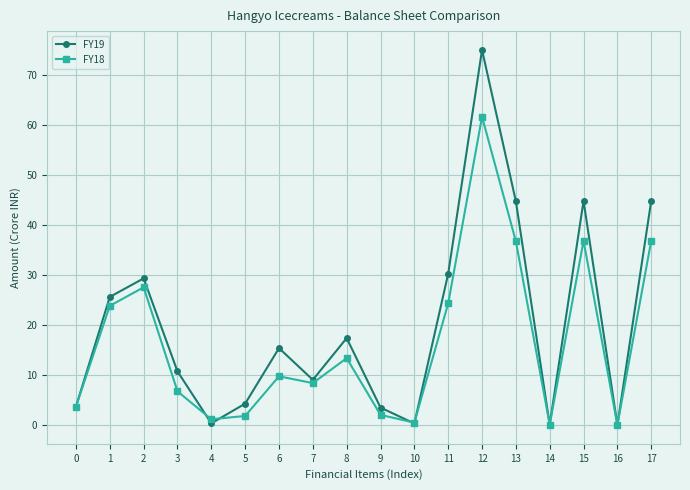

How many categories are shown in the chart?

18